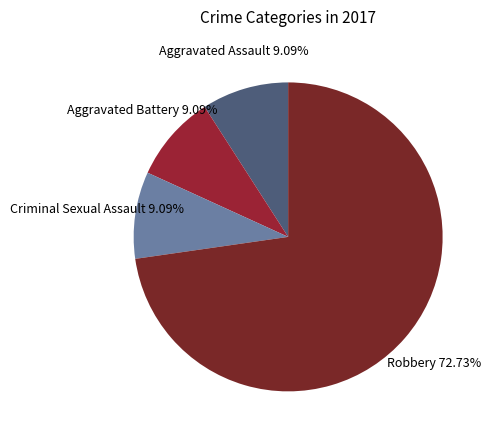

What is the largest slice in the pie chart?

Robbery